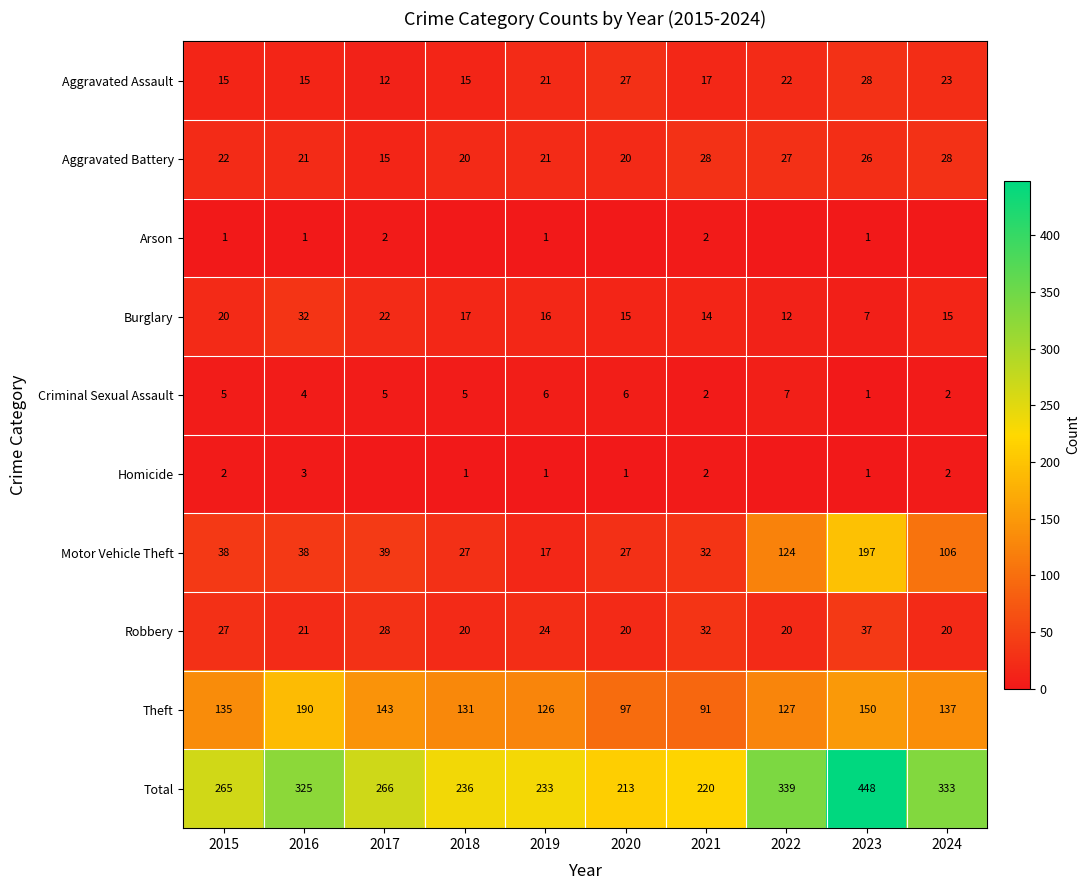

Is the value of Robbery at 2016 greater than the value of Homicide at 2024?

Yes